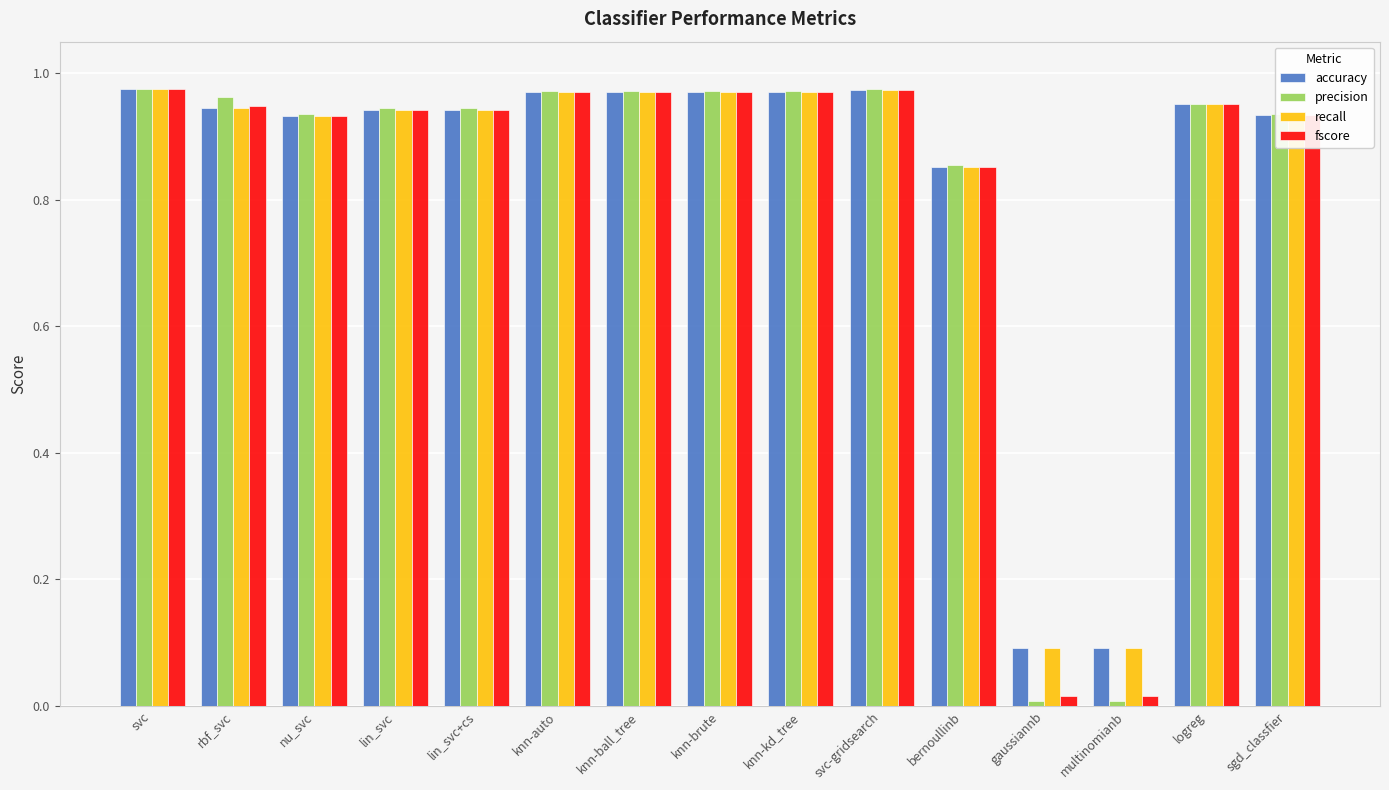

Which series has the largest range (max minus min)?

precision